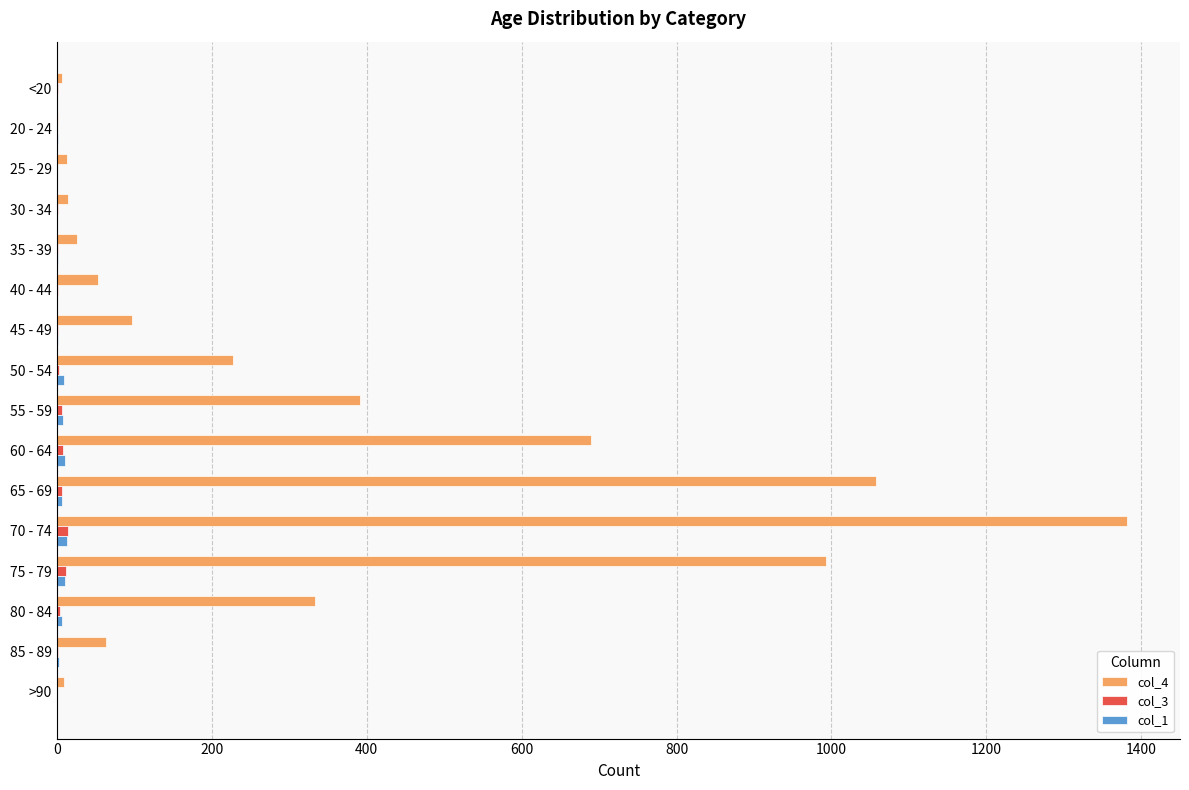

The col_4 series shows 1057 at 65 - 69. True or false?

True